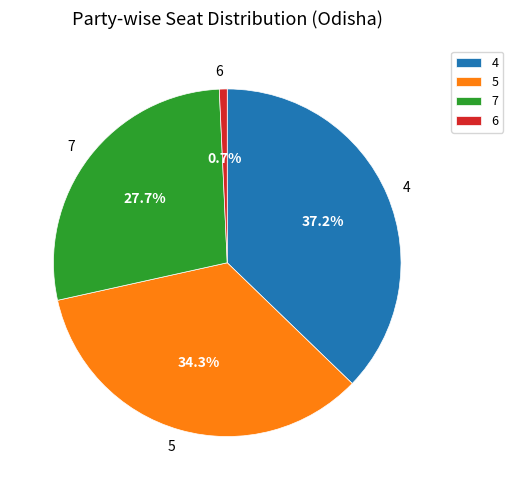

What is the largest slice in the pie chart?

4